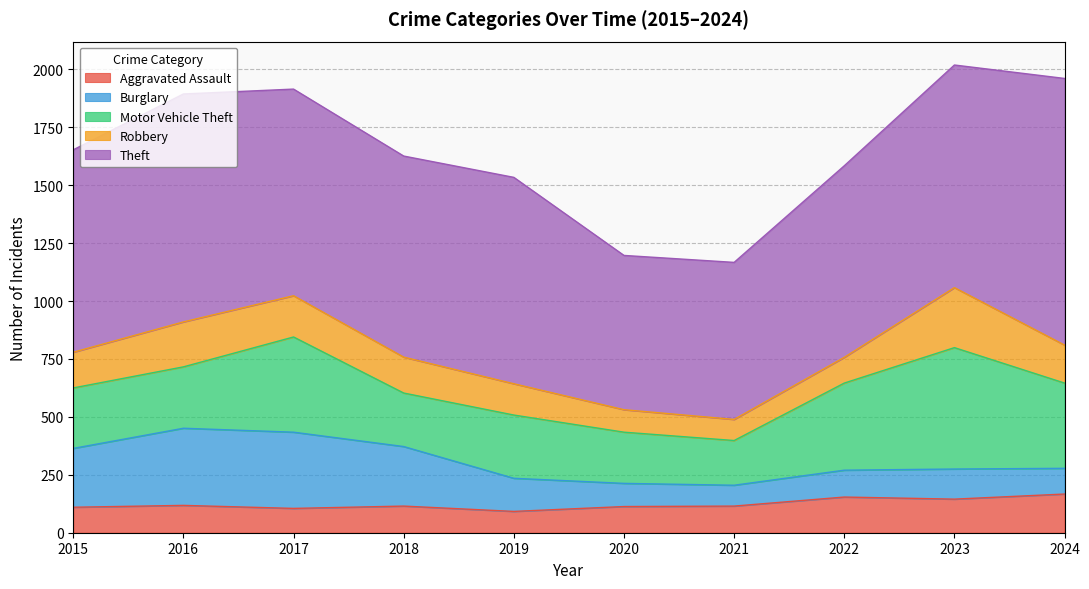

How many series are shown in this chart?

5